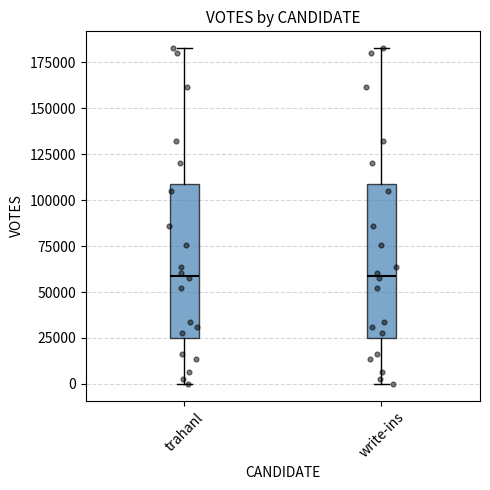

Reading left to right, read every box against the y-axis: the position of its median line, the range the box covers, and the ends of its whiskers. The values are not printed on the chart, so give them approximately, as read against the axis.

trahanl: median 60000, box 25000 to 110000, whiskers 0 to 185000
write-ins: median 60000, box 25000 to 110000, whiskers 0 to 185000